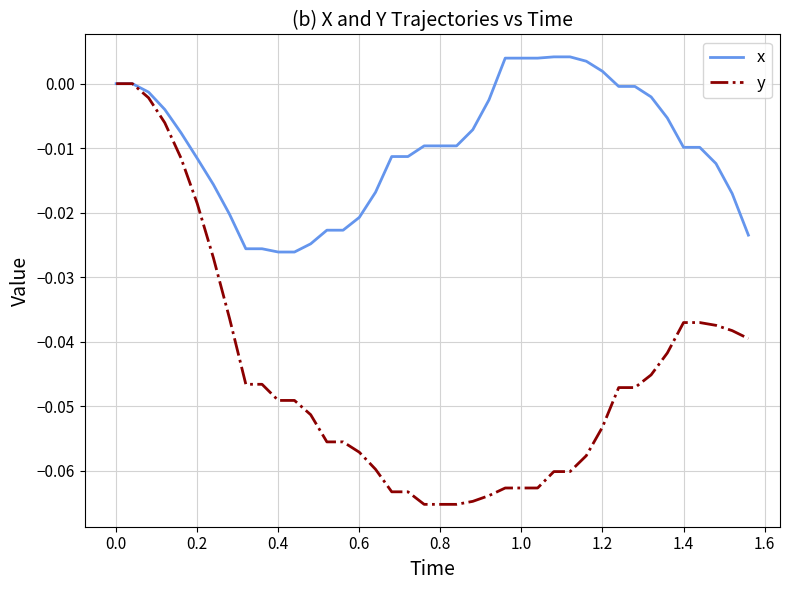

Which series has the largest total across all categories?

x